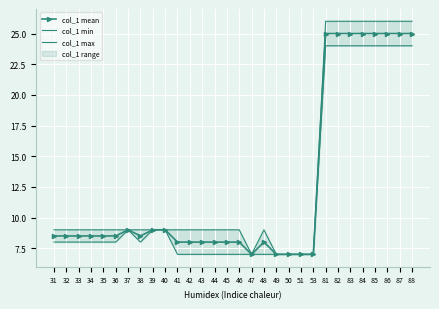

What is the approximate value of col_1 max at 34?

9.0